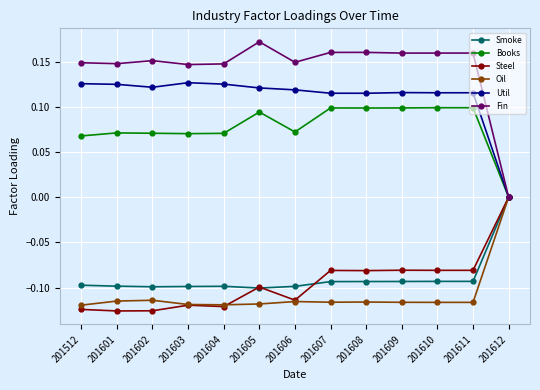

At which label is Steel closest to 0?

201612